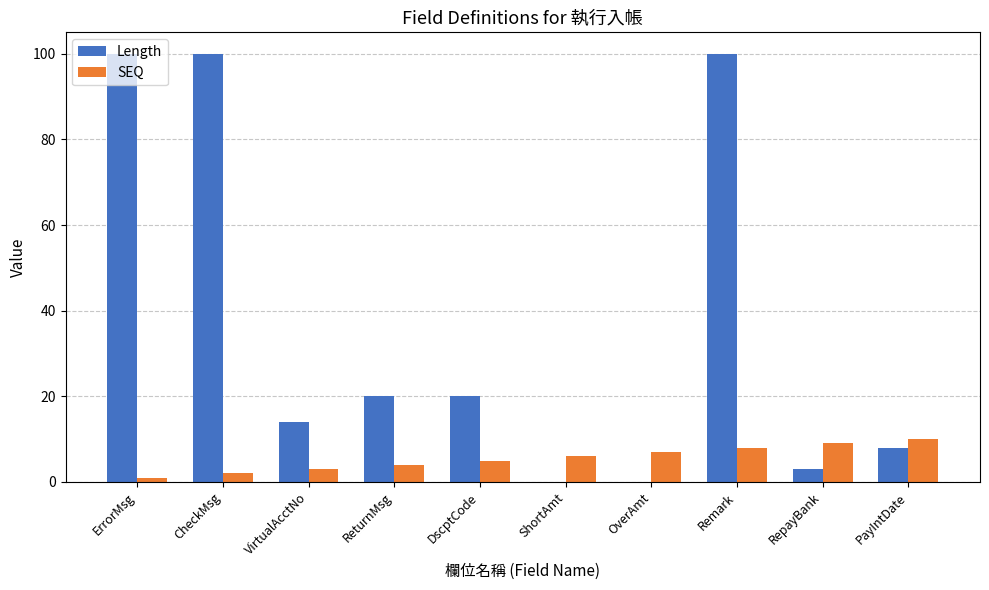

What is the highest value of the Length series?

100